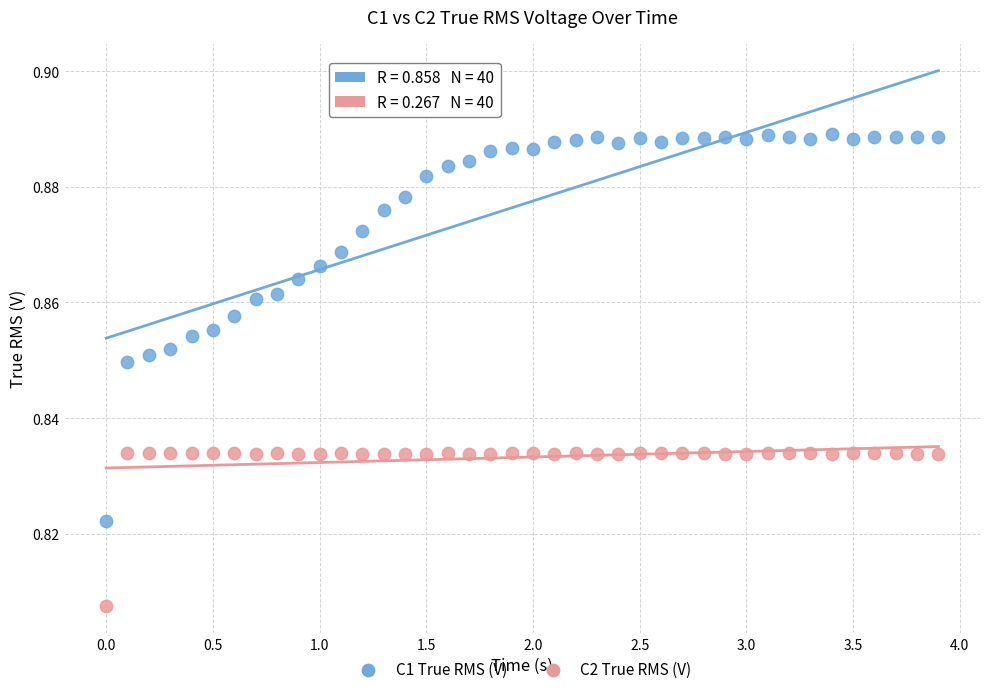

What is the X range (max minus min) for the scatter plot?

3.9